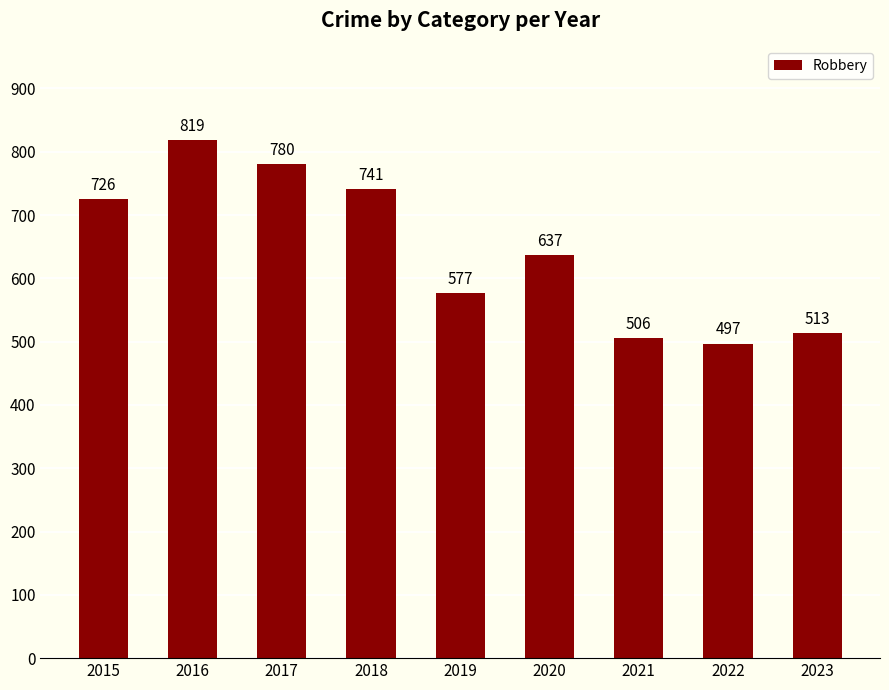

What is the ratio of the value at 2019 to the value at 2017?

0.7